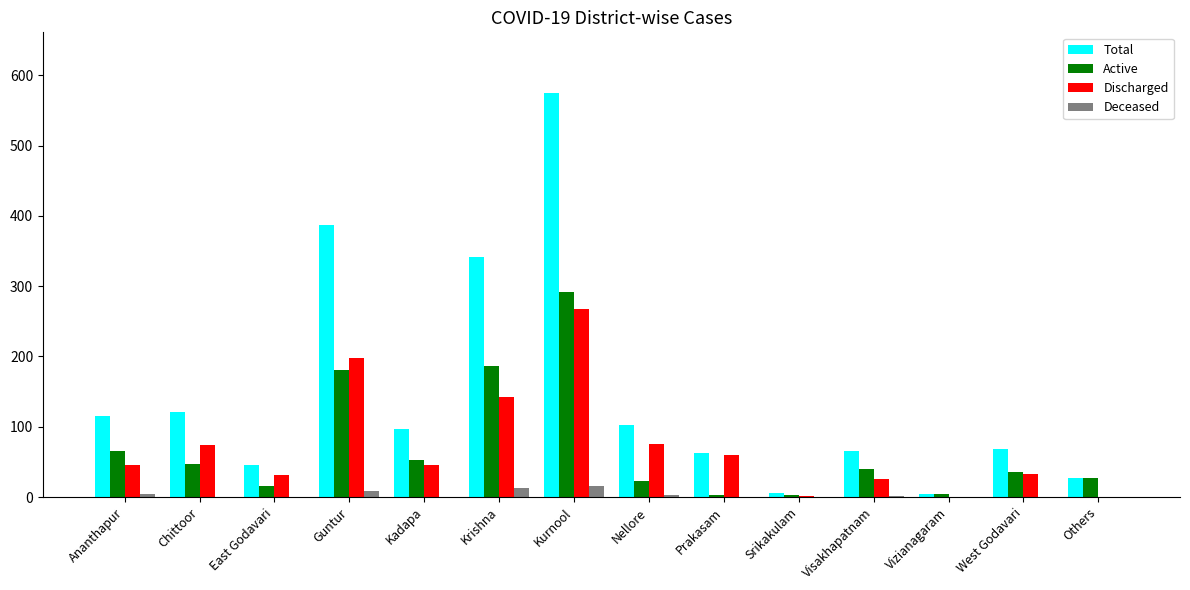

Is the value of Deceased at East Godavari greater than the value of Total at Visakhapatnam?

No